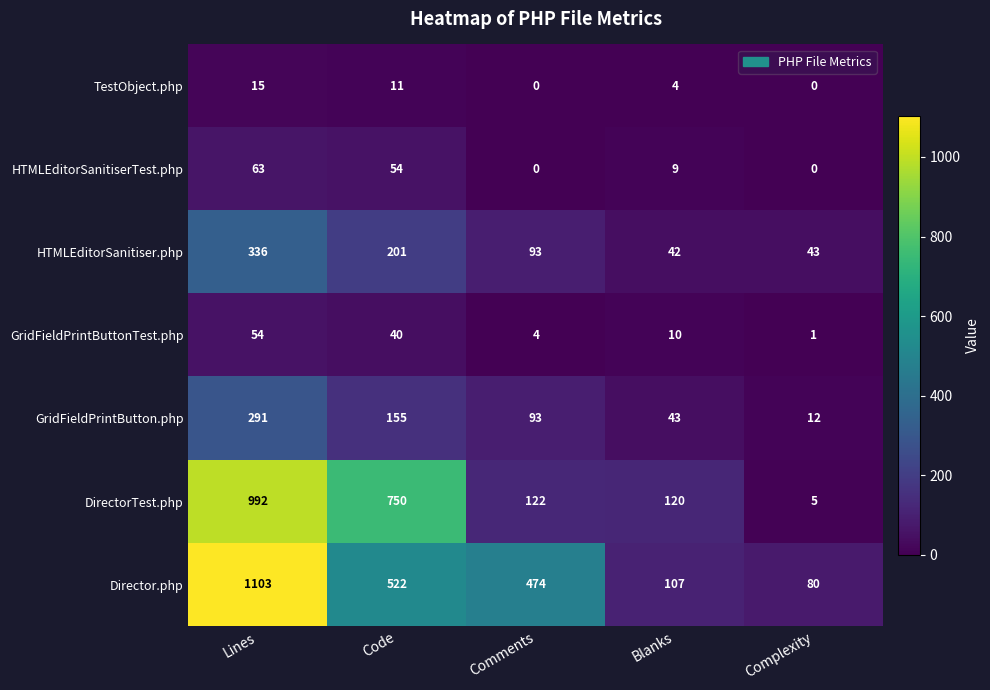

The HTMLEditorSanitiserTest.php series shows 32 at Complexity. True or false?

False